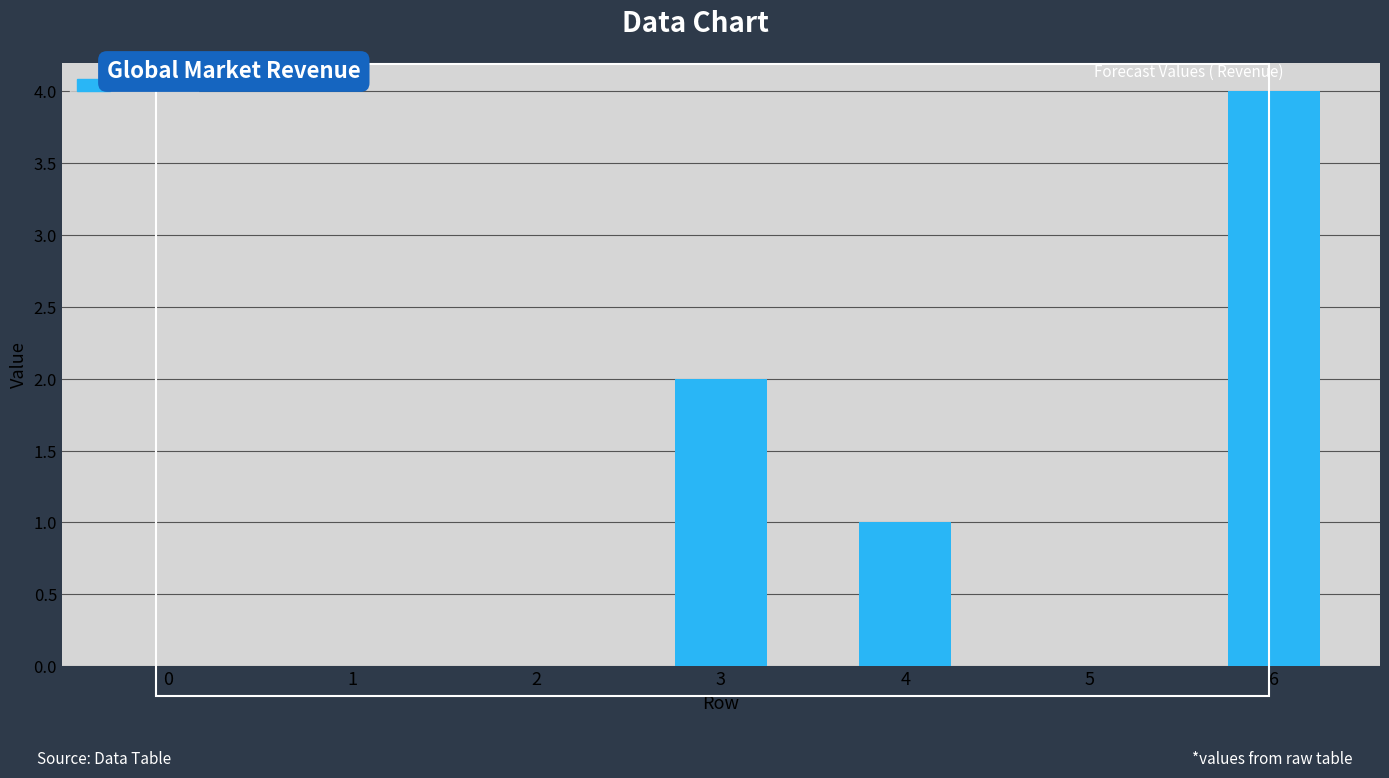

Reading left to right, list all the values displayed in this chart.

0=0	1=0	2=0	3=2	4=1	5=0	6=4